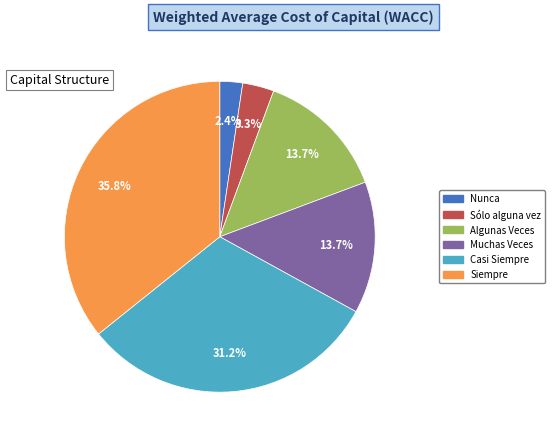

Which has a higher value, Sólo alguna vez or Siempre?

Siempre